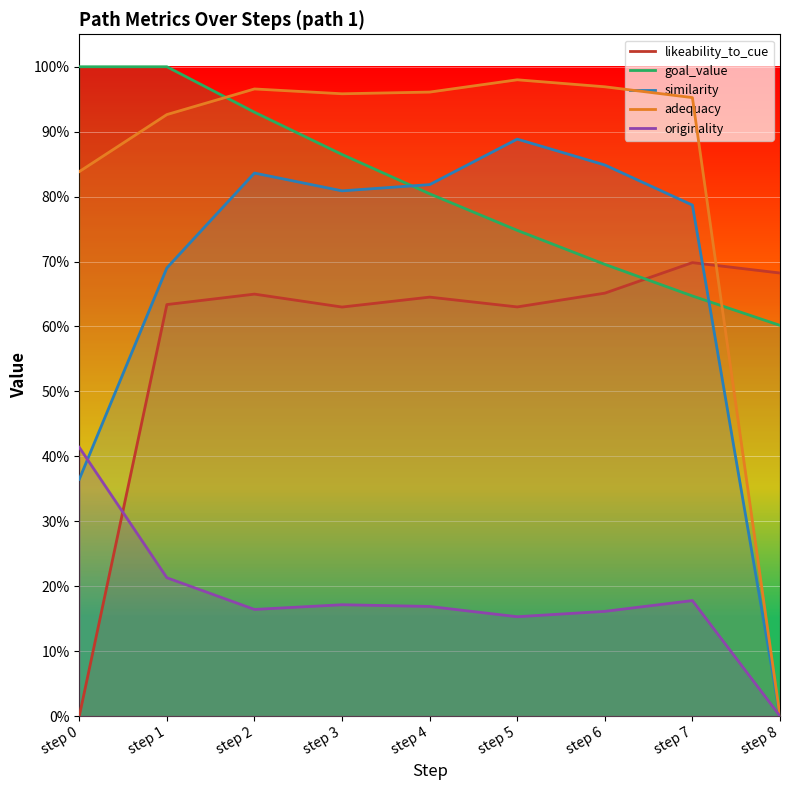

How many times do adequacy and likeability_to_cue cross each other?

1